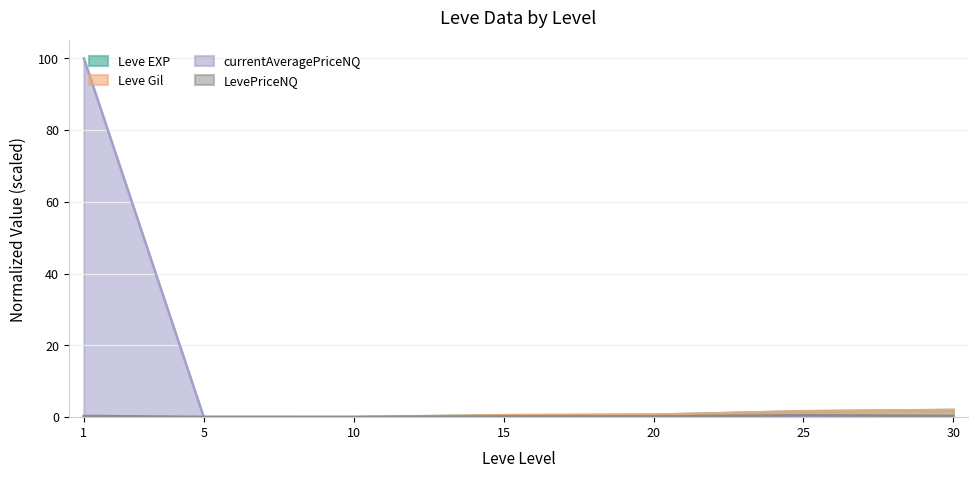

What are all the series names shown in the legend?

Leve EXP, Leve Gil, currentAveragePriceNQ, LevePriceNQ